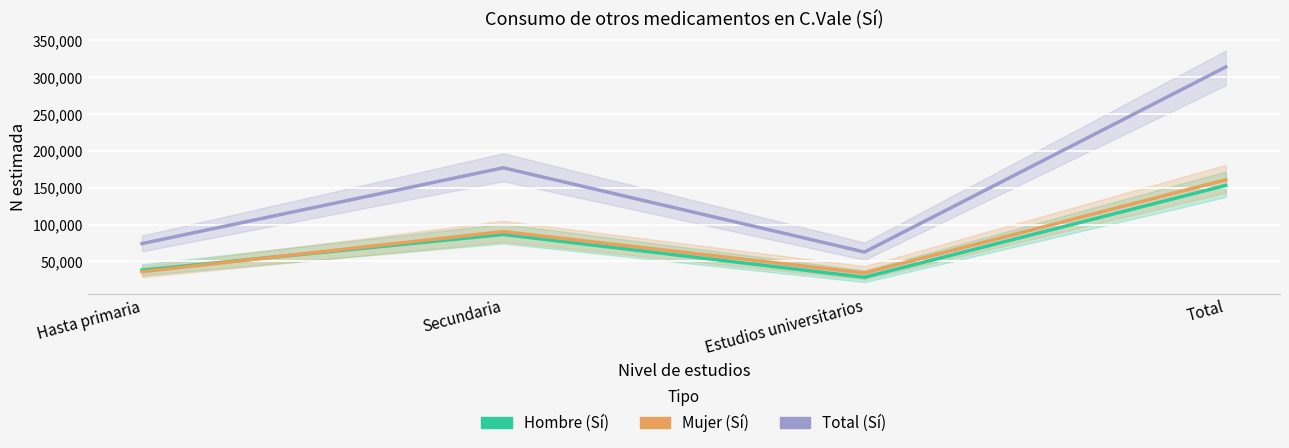

Reading left to right, transcribe all the data shown in this chart.

Total (Sí): 74161	177030	62696	313887
Hombre (Sí): 38111	86610	28453	153174
Mujer (Sí): 36050	90421	34243	160713